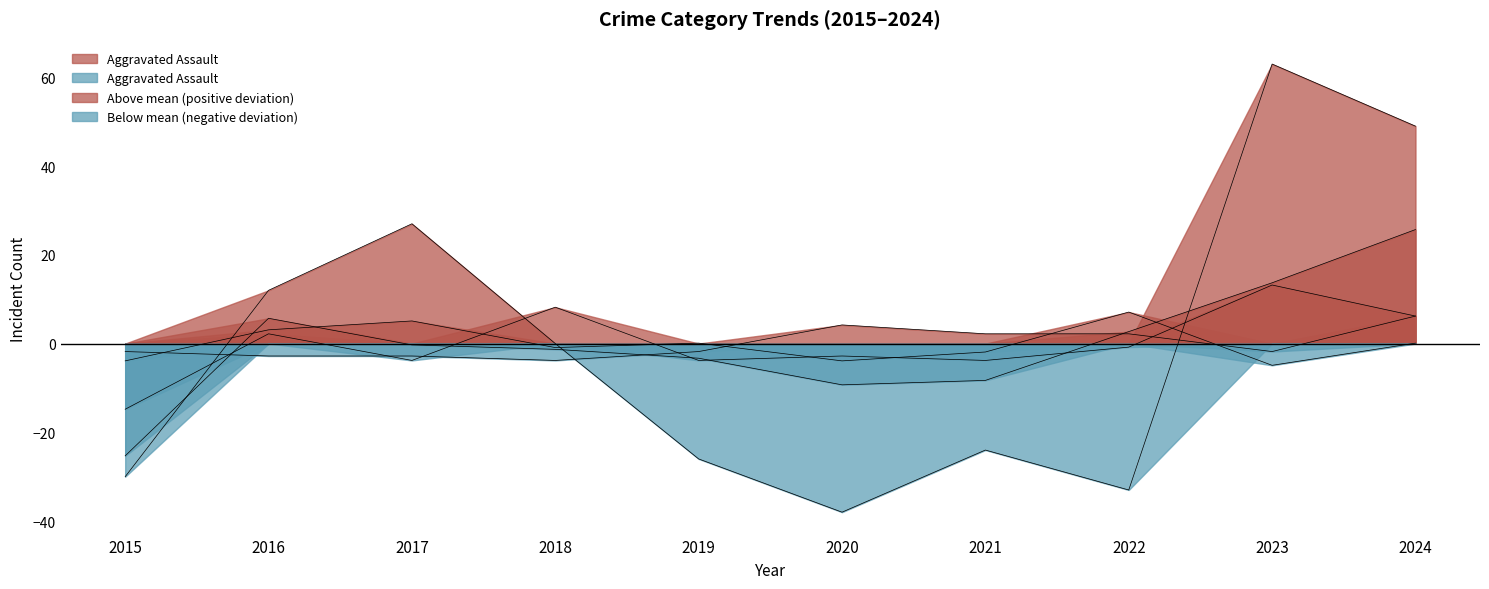

What is the spread (max minus min) of values at 2018?

12.0